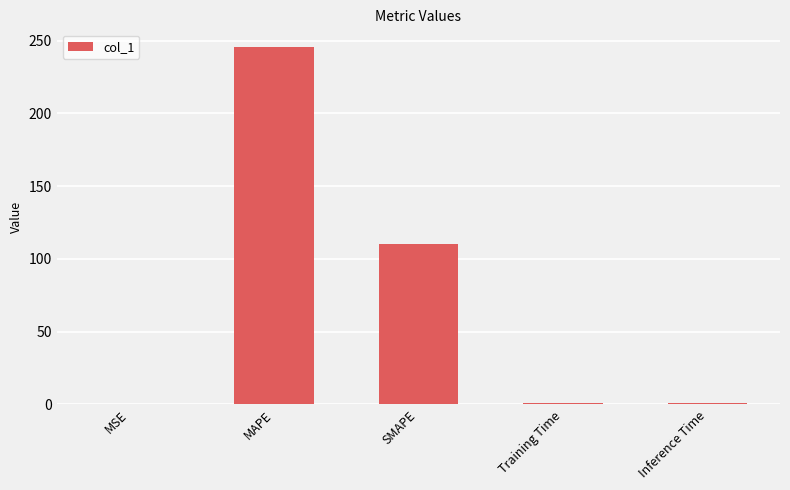

The chart shows a value of 384.1 at MAPE. True or false?

False